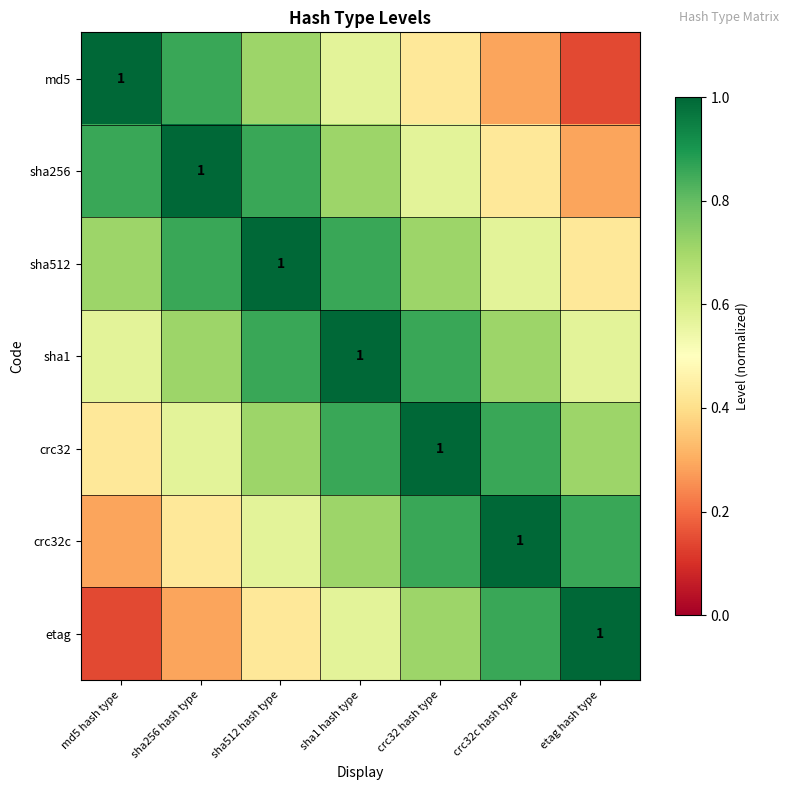

Is it true that crc32c equals 1.0 at sha1 hash type?

False